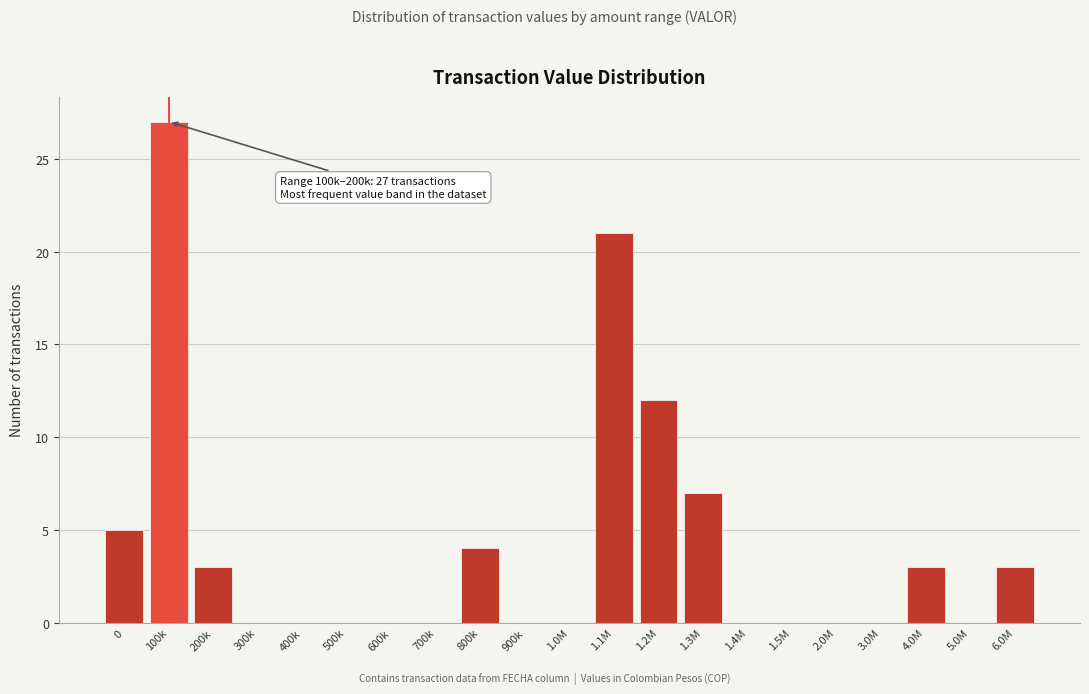

Reading left to right, list all the values displayed in this chart.

0=5	100k=27	200k=3	300k=0	400k=0	500k=0	600k=0	700k=0	800k=4	900k=0	1.0M=0	1.1M=21	1.2M=12	1.3M=7	1.4M=0	1.5M=0	2.0M=0	3.0M=0	4.0M=3	5.0M=0	6.0M=3